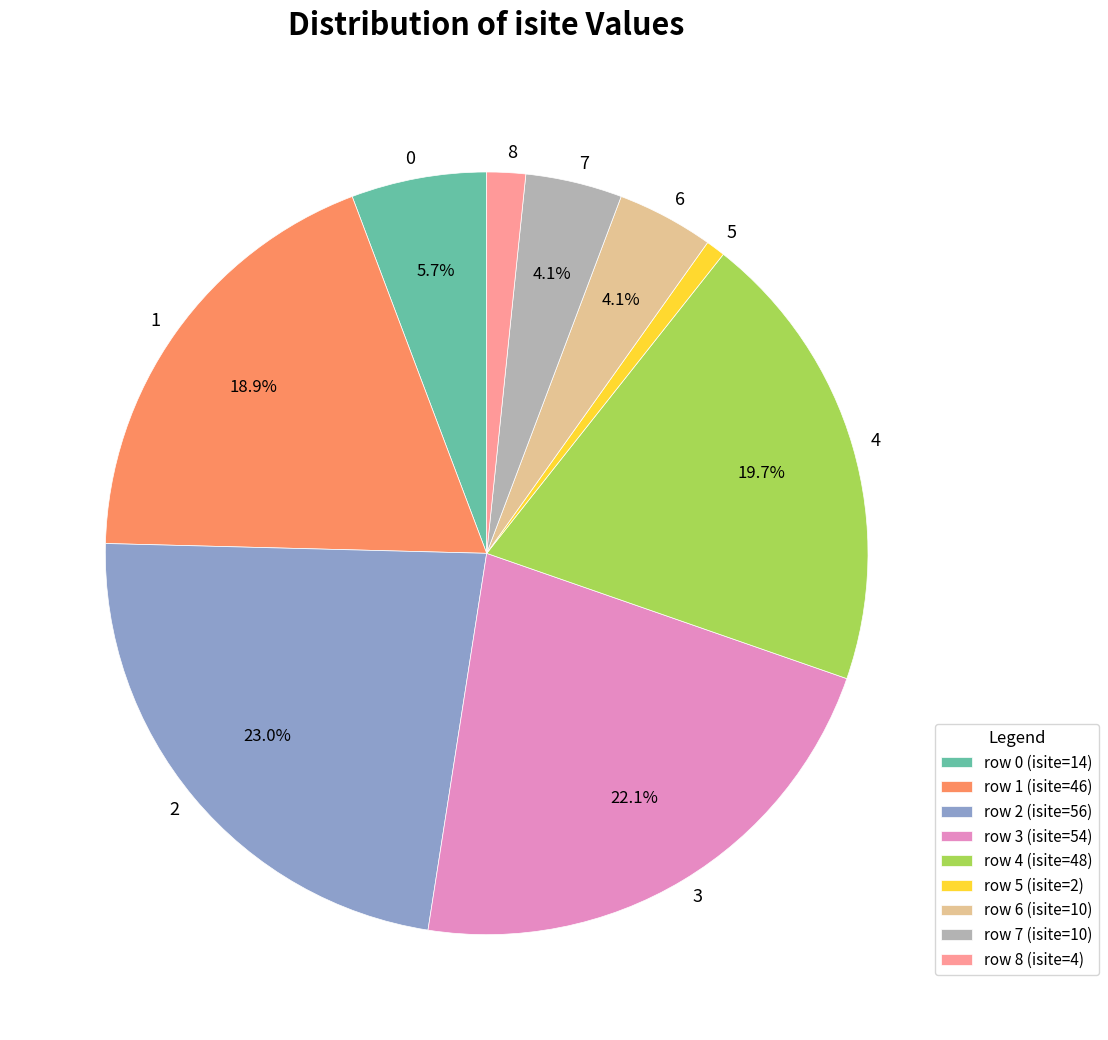

What portion of the pie excludes 7?

95.9%